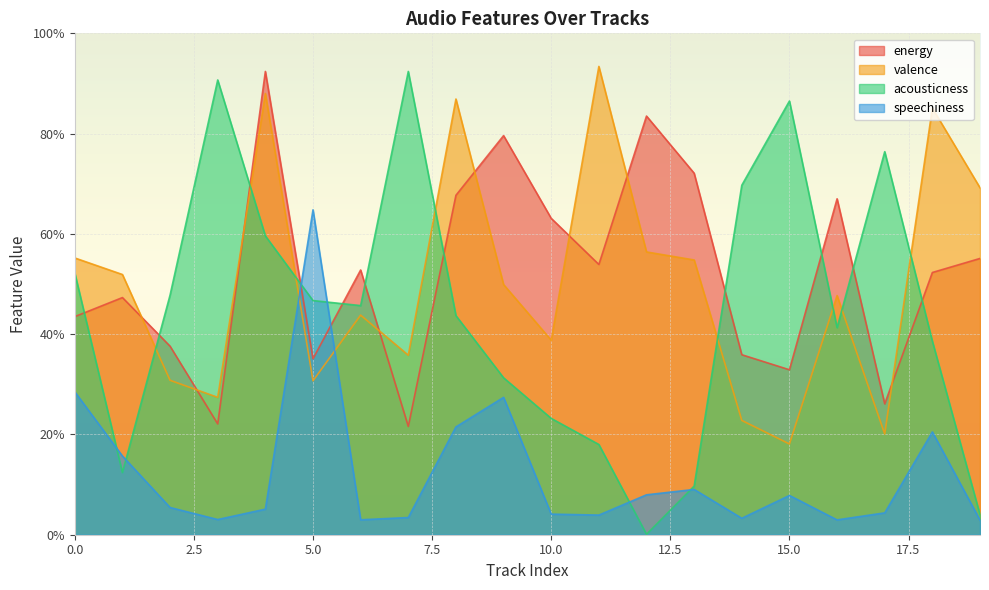

Reading right to left, extract all data points from this chart.

energy: 0.6	0.5	0.3	0.7	0.3	0.4	0.7	0.8	0.5	0.6	0.8	0.7	0.2	0.5	0.4	0.9	0.2	0.4	0.5	0.4
valence: 0.7	0.9	0.2	0.5	0.2	0.2	0.5	0.6	0.9	0.4	0.5	0.9	0.4	0.4	0.3	0.9	0.3	0.3	0.5	0.6
acousticness: 0.0	0.4	0.8	0.4	0.9	0.7	0.1	0.0	0.2	0.2	0.3	0.4	0.9	0.5	0.5	0.6	0.9	0.5	0.1	0.5
speechiness: 0.0	0.2	0.0	0.0	0.1	0.0	0.1	0.1	0.0	0.0	0.3	0.2	0.0	0.0	0.6	0.1	0.0	0.1	0.2	0.3